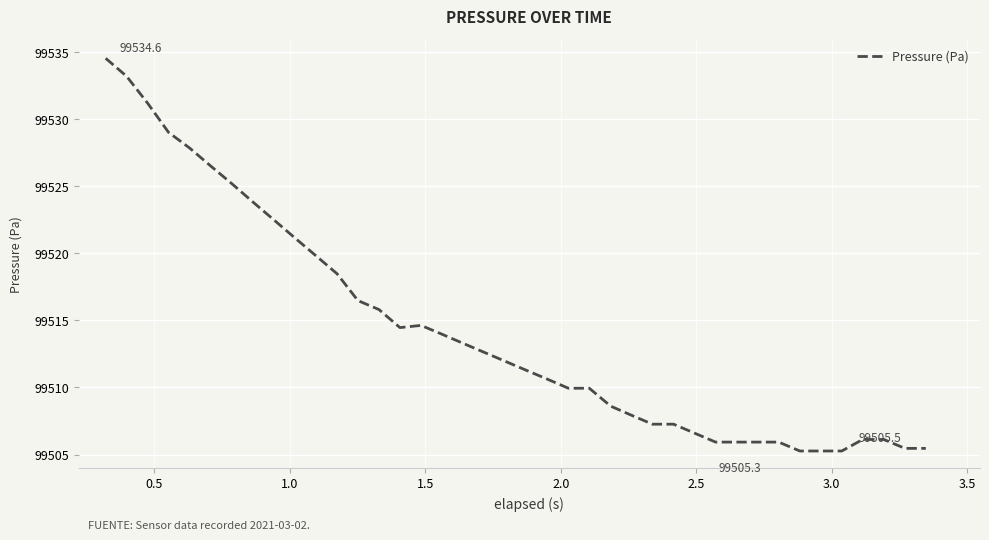

What is the smallest value displayed?

99505.3